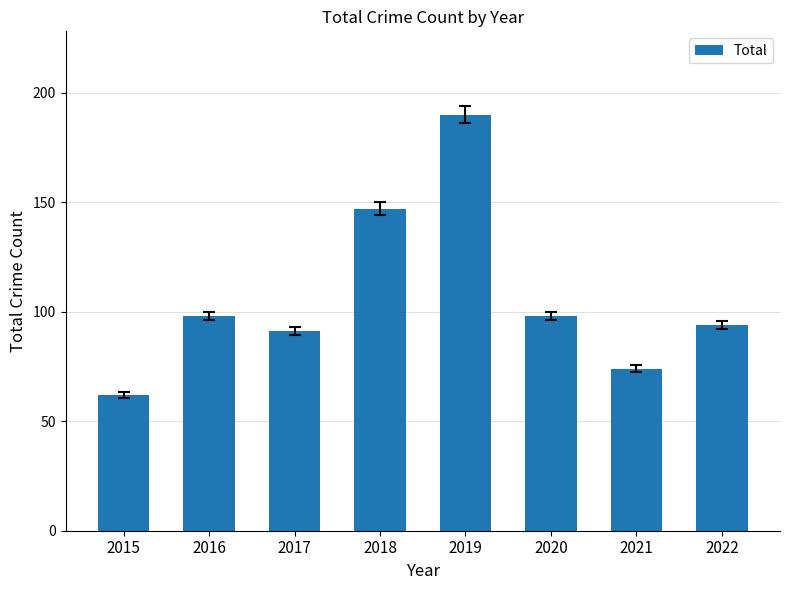

What is the value of the 4th bar from the left?

147